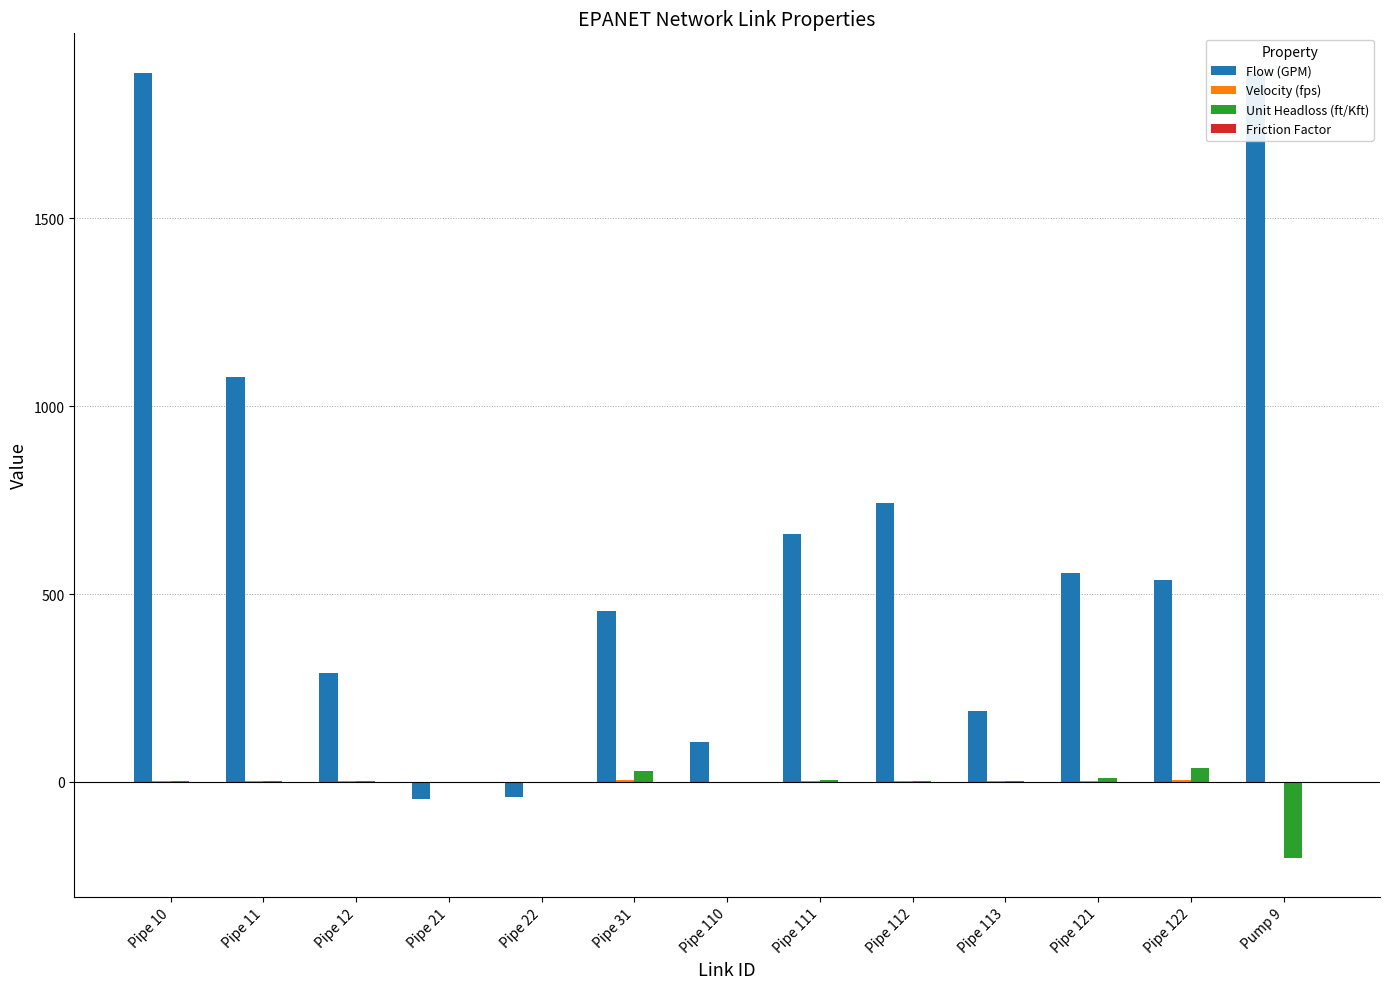

Where does the Unit Headloss (ft/Kft) series first go above 1?

Pipe 10